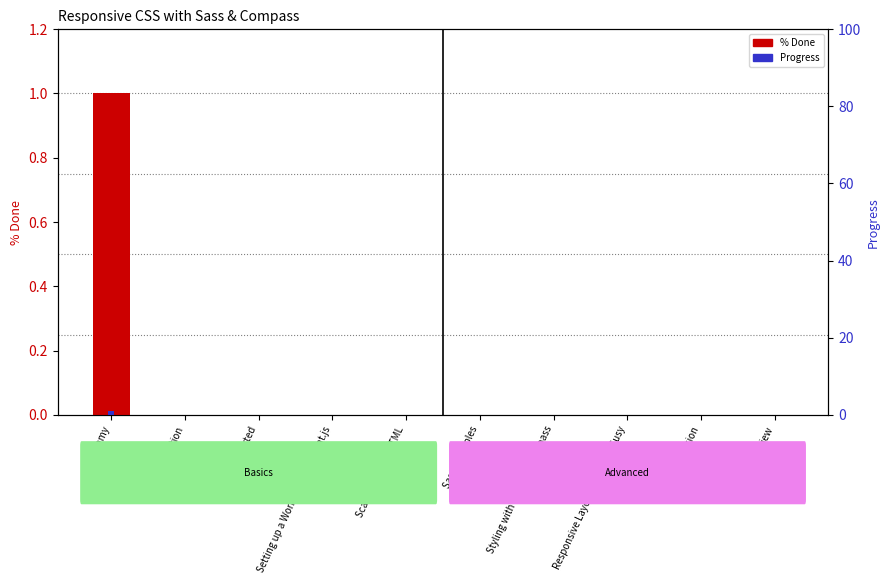

What is the label of the 5th bar from the right?

Sass Principles